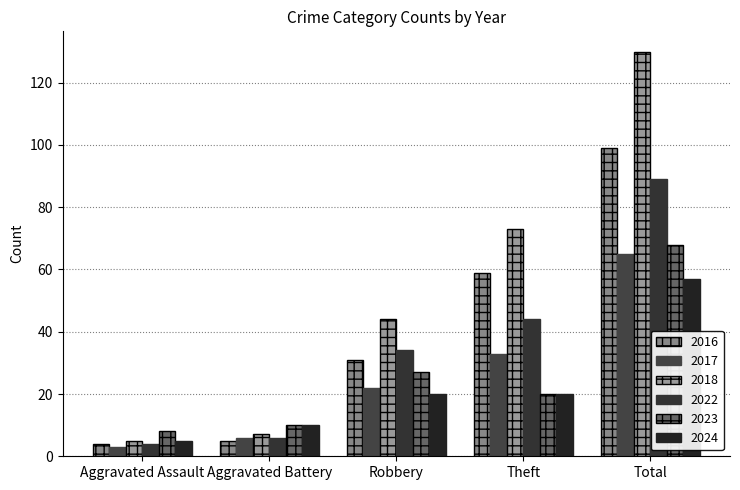

Which category has the highest value across all series?

Total